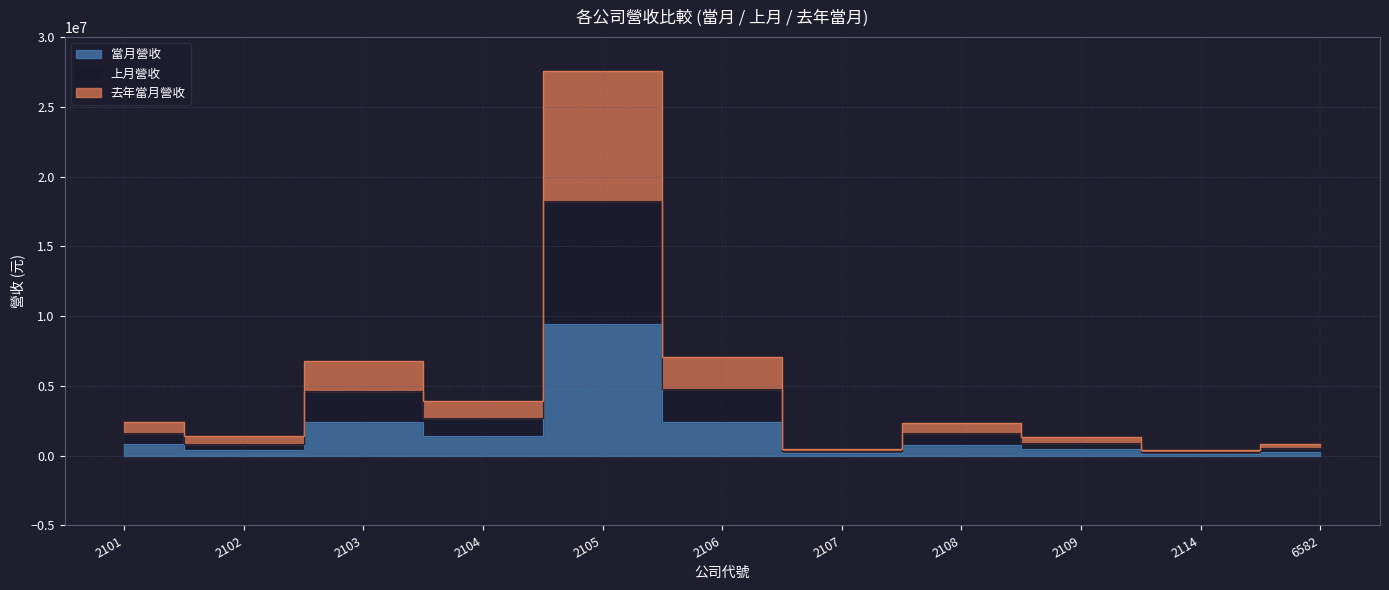

Which category has the highest value in the 上月營收 series?

2105